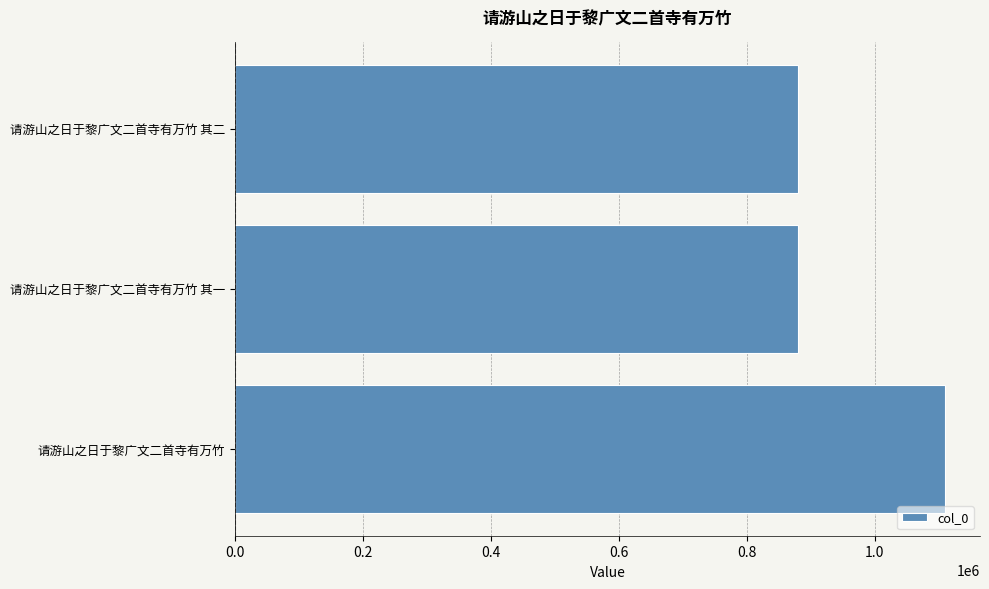

True or false: the data shows 1109197 at 请游山之日于黎广文二首寺有万竹.

True